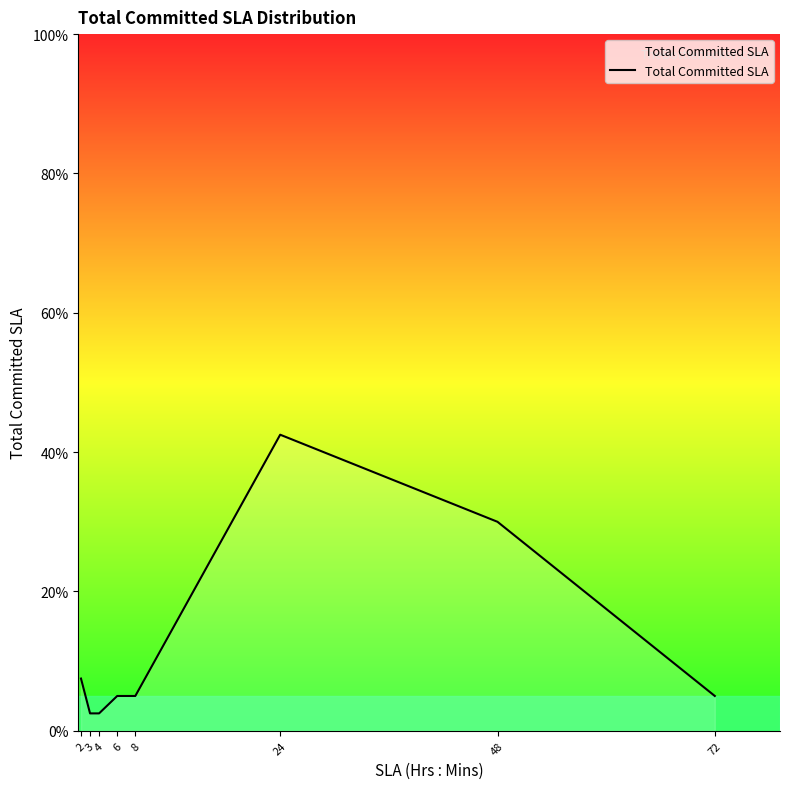

Read the value at 3.

2.5